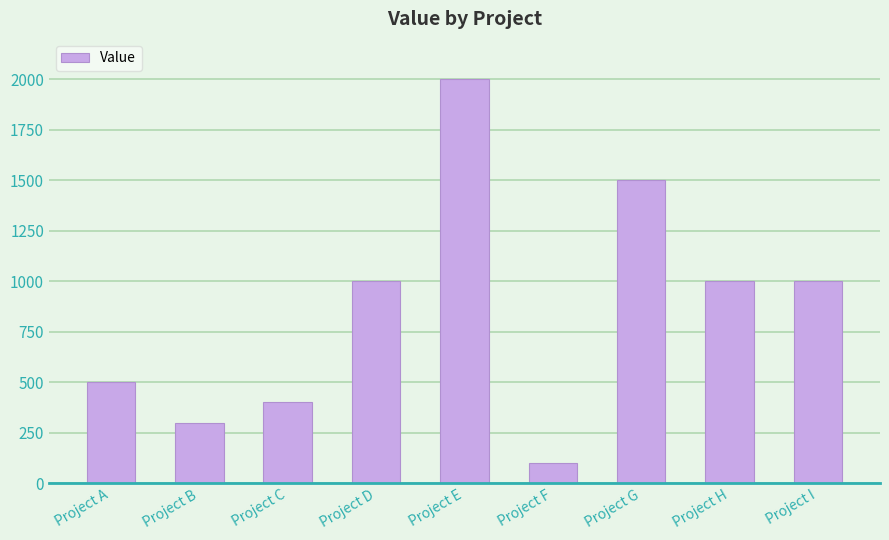

True or false: the data shows 400 at Project C.

True